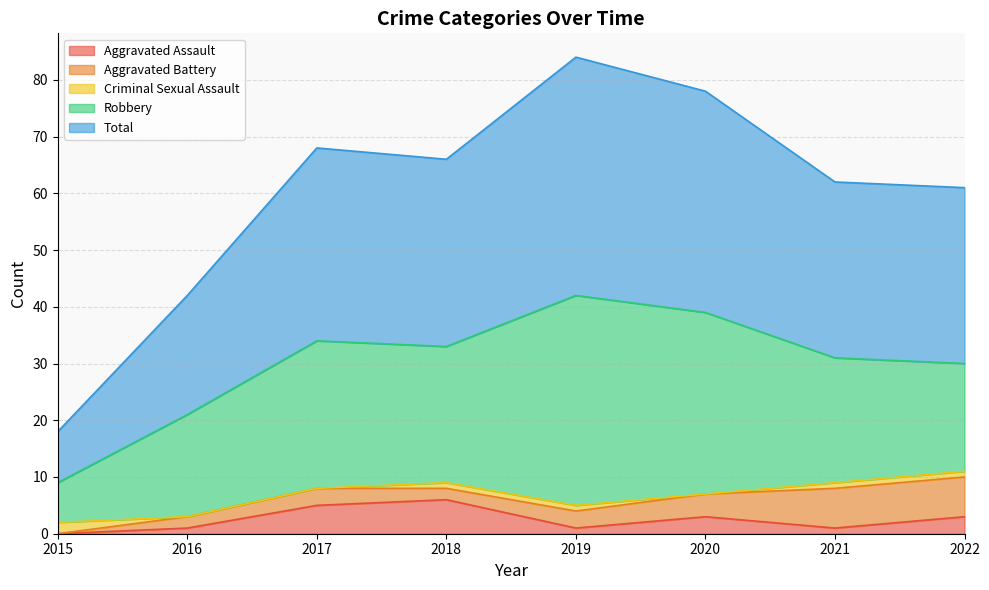

Is the value of Aggravated Battery at 2018 greater than the value of Robbery at 2020?

No